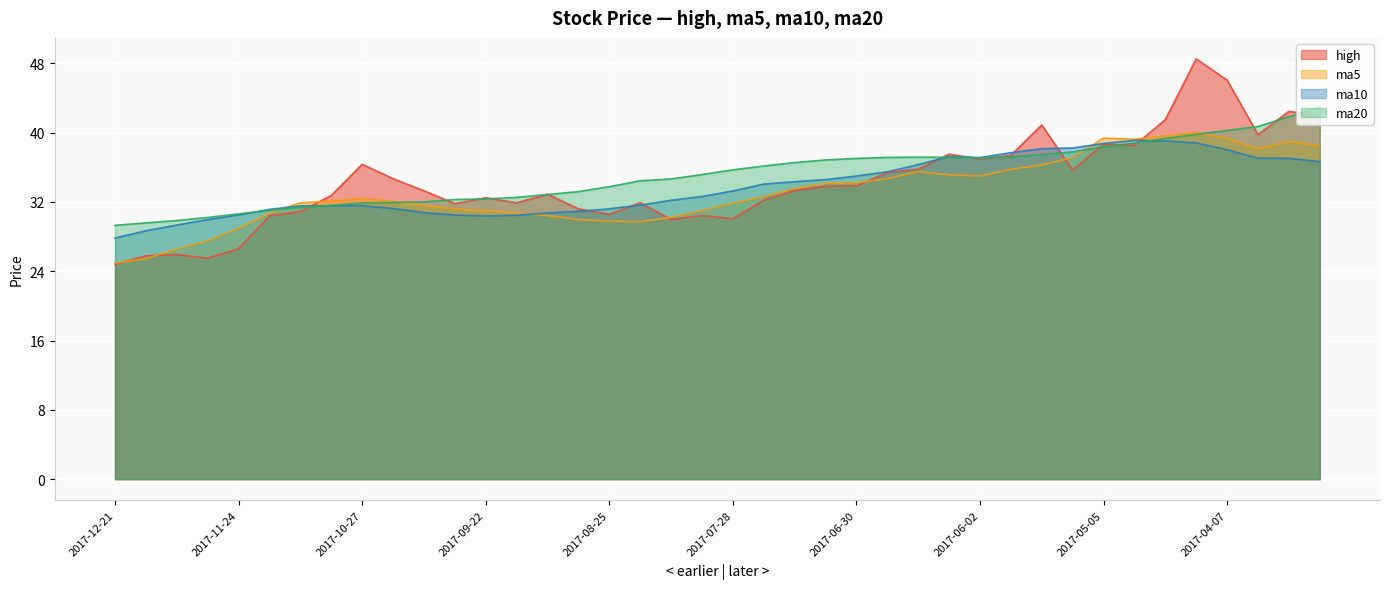

Reading left to right, list all the values displayed in this chart.

high: 2017-12-21=24.8	2017-12-15=25.8	2017-12-08=25.9	2017-12-01=25.5	2017-11-24=26.6	2017-11-17=30.4	2017-11-10=30.9	2017-11-03=32.7	2017-10-27=36.3	2017-10-20=34.7	2017-10-13=33.3	2017-09-29=31.8	2017-09-22=32.5	2017-09-15=31.9	2017-09-08=32.9	2017-09-01=31.2	2017-08-25=30.6	2017-08-18=31.9	2017-08-11=30.0	2017-08-04=30.4	2017-07-28=30.1	2017-07-21=32.2	2017-07-14=33.3	2017-07-07=33.8	2017-06-30=33.9	2017-06-23=35.4	2017-06-16=35.8	2017-06-09=37.5	2017-06-02=36.9	2017-05-26=37.4	2017-05-19=40.9	2017-05-12=35.7	2017-05-05=38.7	2017-04-28=38.5	2017-04-21=41.5	2017-04-14=48.5	2017-04-07=46.0	2017-03-31=39.8	2017-03-24=42.4	2017-03-17=42.0
ma5: 2017-12-21=24.9	2017-12-15=25.4	2017-12-08=26.6	2017-12-01=27.5	2017-11-24=28.9	2017-11-17=30.7	2017-11-10=31.9	2017-11-03=32.1	2017-10-27=32.4	2017-10-20=32.1	2017-10-13=31.6	2017-09-29=31.2	2017-09-22=31.0	2017-09-15=30.7	2017-09-08=30.4	2017-09-01=30.0	2017-08-25=29.8	2017-08-18=29.7	2017-08-11=30.2	2017-08-04=31.0	2017-07-28=31.8	2017-07-21=32.6	2017-07-14=33.5	2017-07-07=34.1	2017-06-30=34.2	2017-06-23=34.7	2017-06-16=35.5	2017-06-09=35.1	2017-06-02=35.0	2017-05-26=35.8	2017-05-19=36.3	2017-05-12=37.1	2017-05-05=39.4	2017-04-28=39.2	2017-04-21=39.6	2017-04-14=40.0	2017-04-07=39.3	2017-03-31=38.1	2017-03-24=39.0	2017-03-17=38.5
ma10: 2017-12-21=27.8	2017-12-15=28.7	2017-12-08=29.3	2017-12-01=30.0	2017-11-24=30.5	2017-11-17=31.1	2017-11-10=31.5	2017-11-03=31.5	2017-10-27=31.6	2017-10-20=31.2	2017-10-13=30.8	2017-09-29=30.5	2017-09-22=30.4	2017-09-15=30.5	2017-09-08=30.7	2017-09-01=30.9	2017-08-25=31.2	2017-08-18=31.6	2017-08-11=32.2	2017-08-04=32.6	2017-07-28=33.3	2017-07-21=34.1	2017-07-14=34.3	2017-07-07=34.6	2017-06-30=35.0	2017-06-23=35.5	2017-06-16=36.3	2017-06-09=37.2	2017-06-02=37.1	2017-05-26=37.7	2017-05-19=38.1	2017-05-12=38.2	2017-05-05=38.7	2017-04-28=39.1	2017-04-21=39.0	2017-04-14=38.8	2017-04-07=38.0	2017-03-31=37.0	2017-03-24=37.0	2017-03-17=36.7
ma20: 2017-12-21=29.3	2017-12-15=29.6	2017-12-08=29.8	2017-12-01=30.2	2017-11-24=30.6	2017-11-17=31.0	2017-11-10=31.4	2017-11-03=31.6	2017-10-27=31.9	2017-10-20=31.9	2017-10-13=32.0	2017-09-29=32.3	2017-09-22=32.3	2017-09-15=32.5	2017-09-08=32.9	2017-09-01=33.2	2017-08-25=33.8	2017-08-18=34.4	2017-08-11=34.6	2017-08-04=35.1	2017-07-28=35.7	2017-07-21=36.1	2017-07-14=36.5	2017-07-07=36.8	2017-06-30=37.0	2017-06-23=37.1	2017-06-16=37.2	2017-06-09=37.1	2017-06-02=37.1	2017-05-26=37.2	2017-05-19=37.5	2017-05-12=37.8	2017-05-05=38.3	2017-04-28=38.8	2017-04-21=39.3	2017-04-14=39.8	2017-04-07=40.2	2017-03-31=40.7	2017-03-24=41.8	2017-03-17=42.9